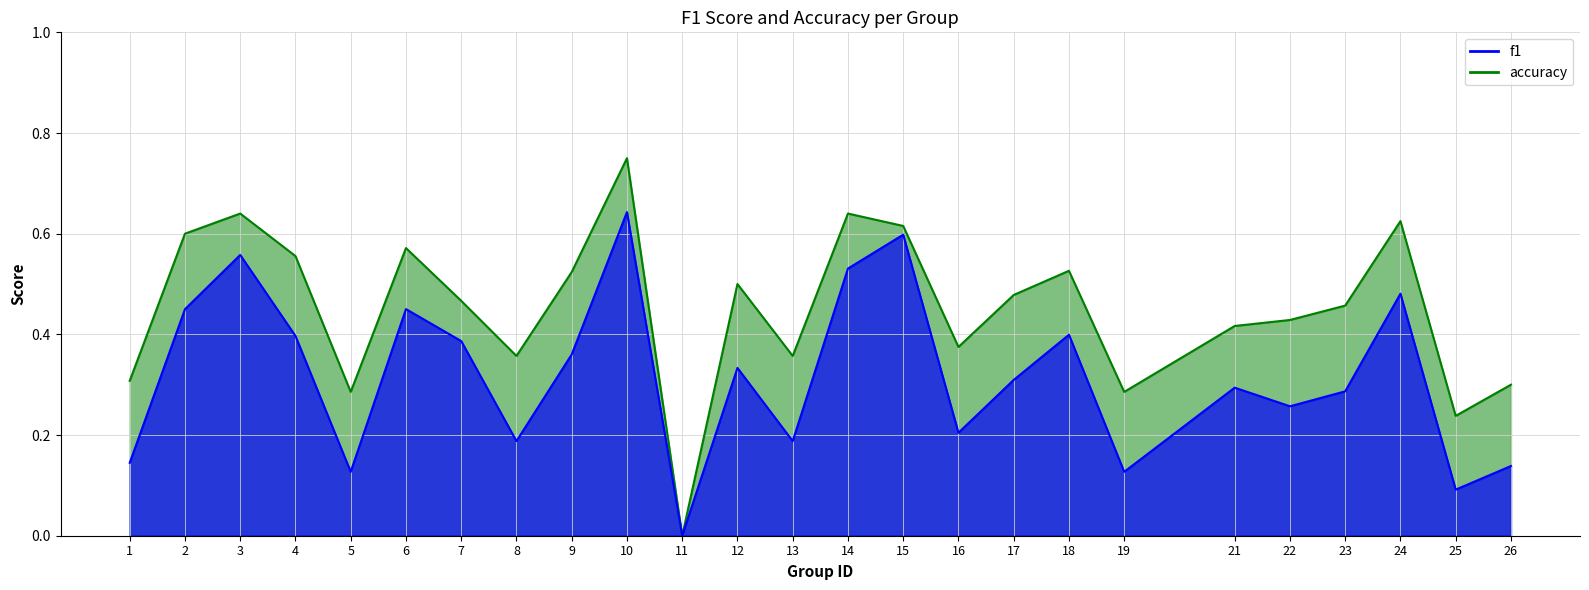

Is the value of f1 at 12 greater than the value of accuracy at 18?

No